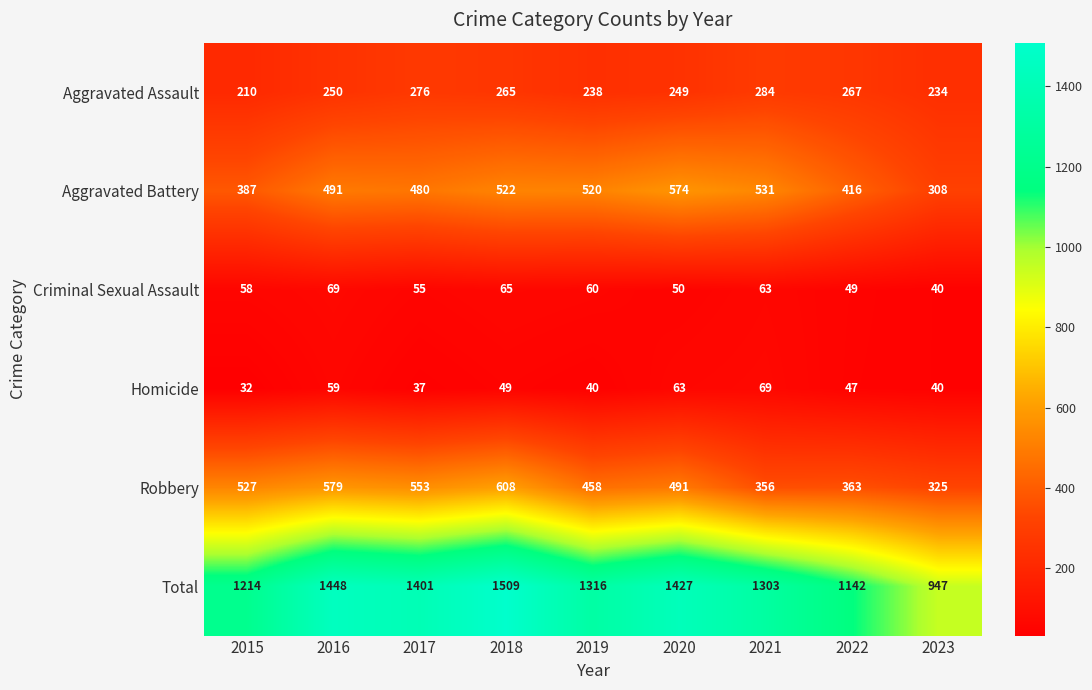

How many data points does each series have?

9